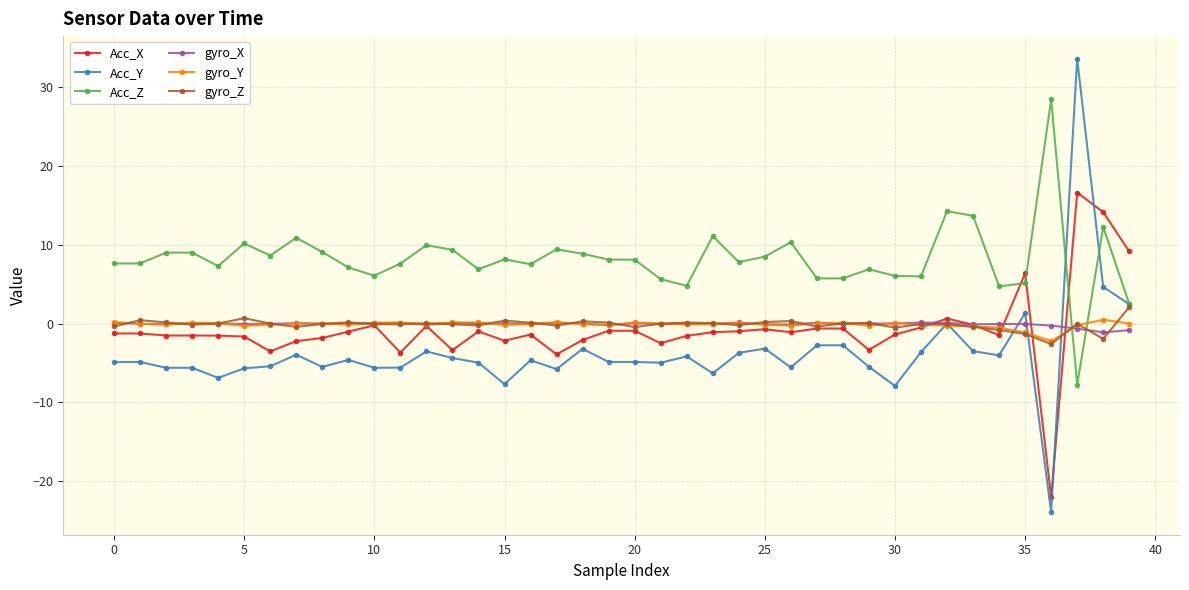

What is the smallest value displayed?

-23.9